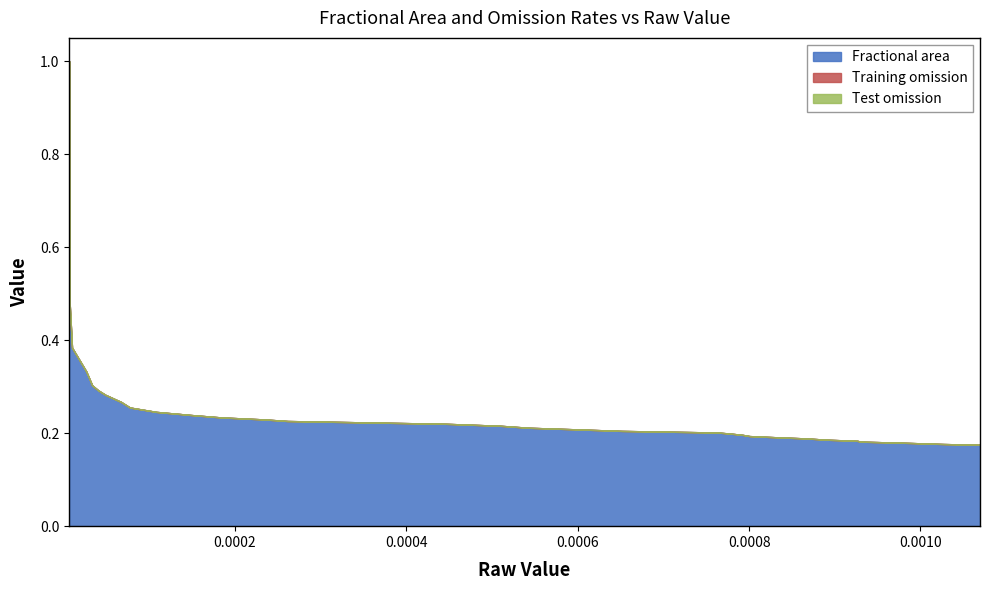

What is the difference between the maximum and second lowest values in the Fractional area series?

0.8